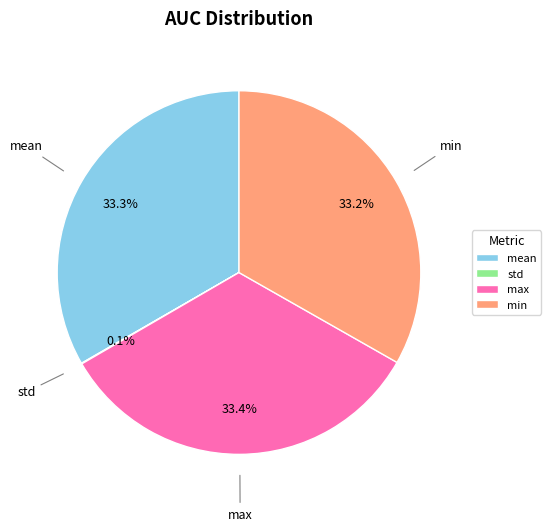

To the nearest percent, what is the average slice percentage?

25%